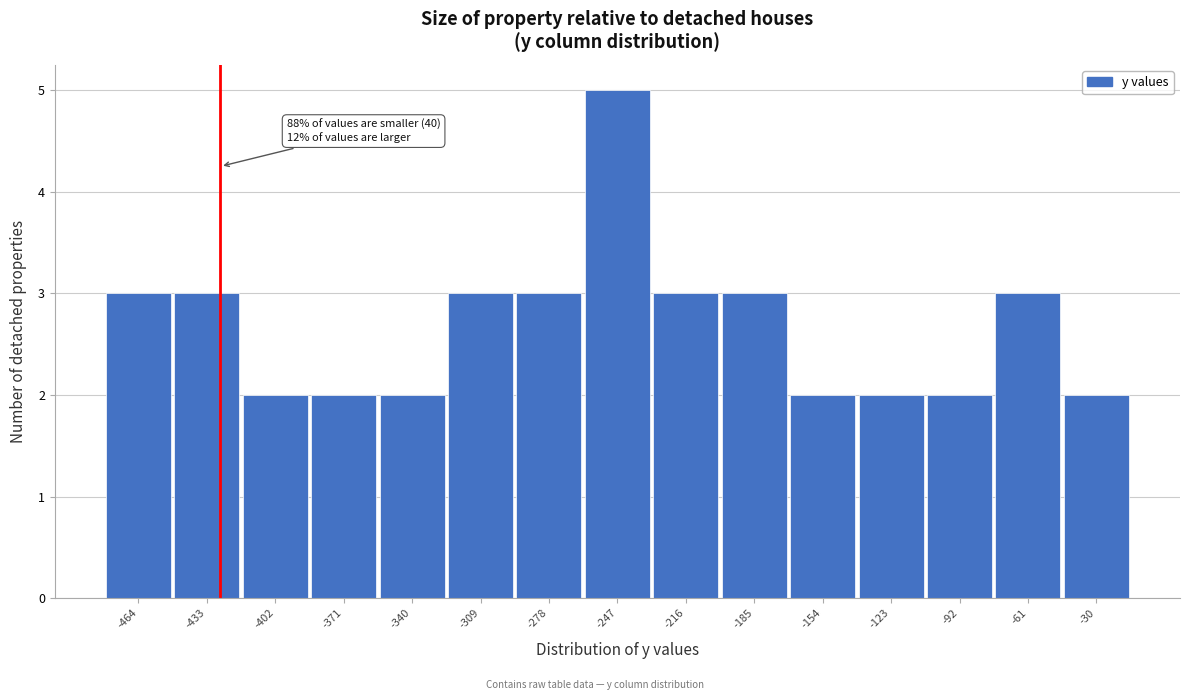

Reading left to right, transcribe all the data shown in this chart.

-464=3	-433=3	-402=2	-371=2	-340=2	-309=3	-278=3	-247=5	-216=3	-185=3	-154=2	-123=2	-92=2	-61=3	-30=2